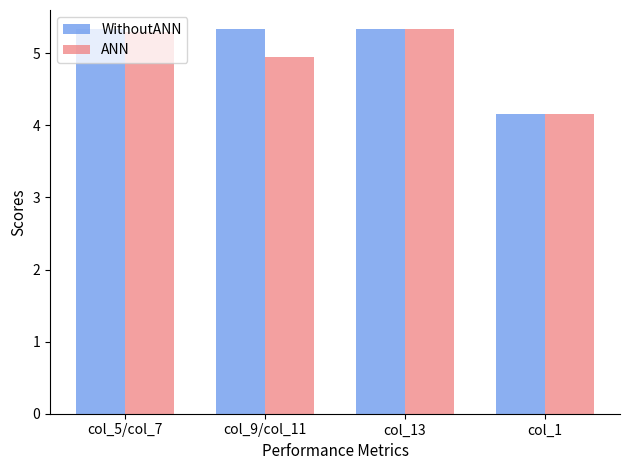

The value of ANN at col_1 is 4.2. True or false?

True